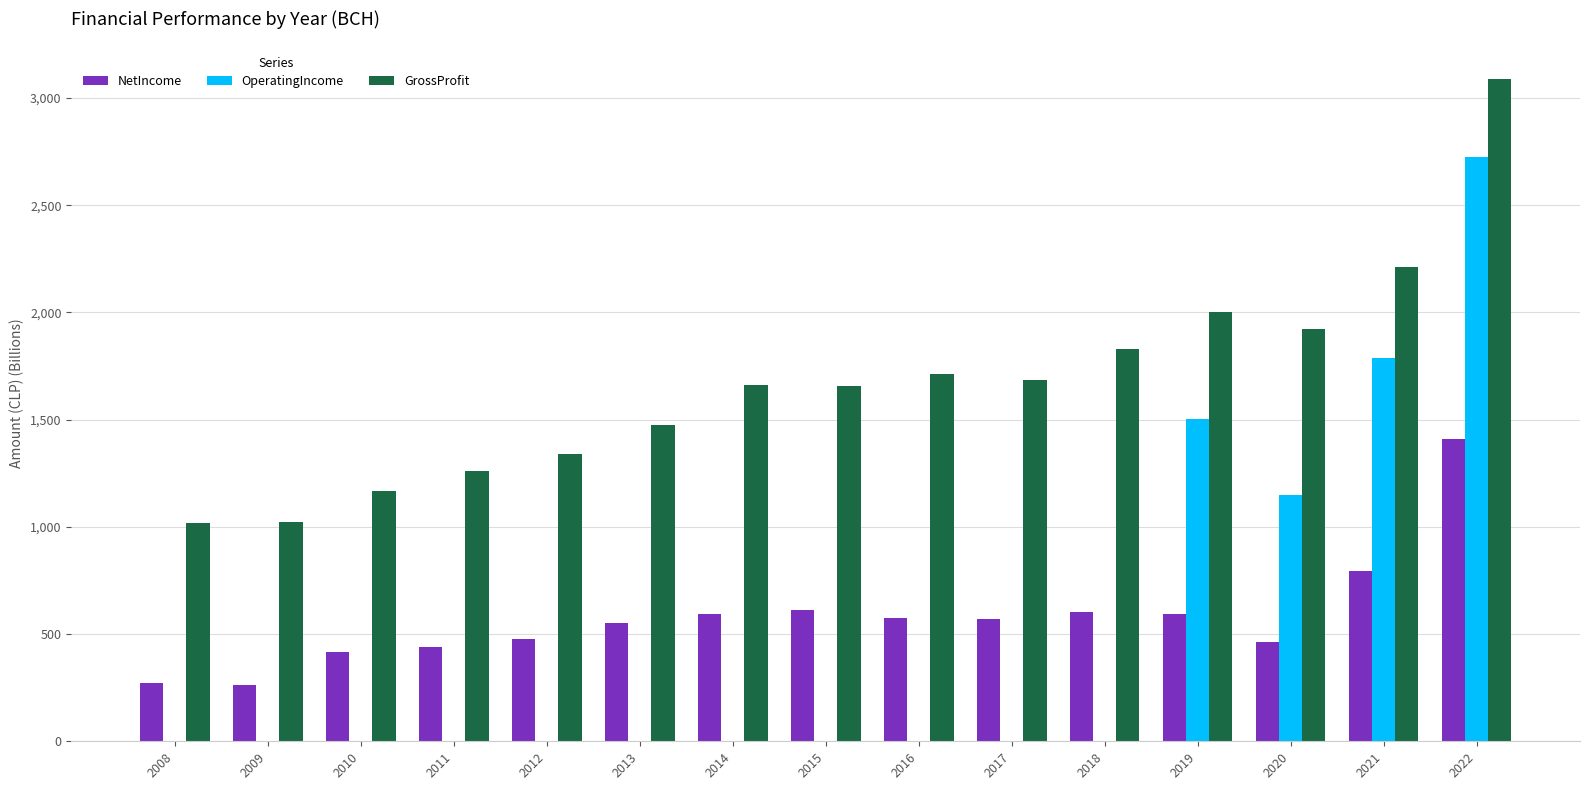

How many values in the GrossProfit series exceed 1660?

8